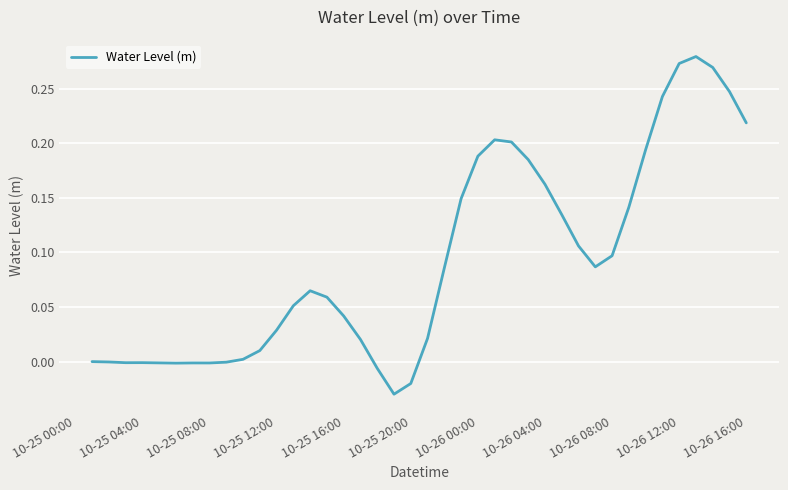

How many lines are shown in the chart?

1